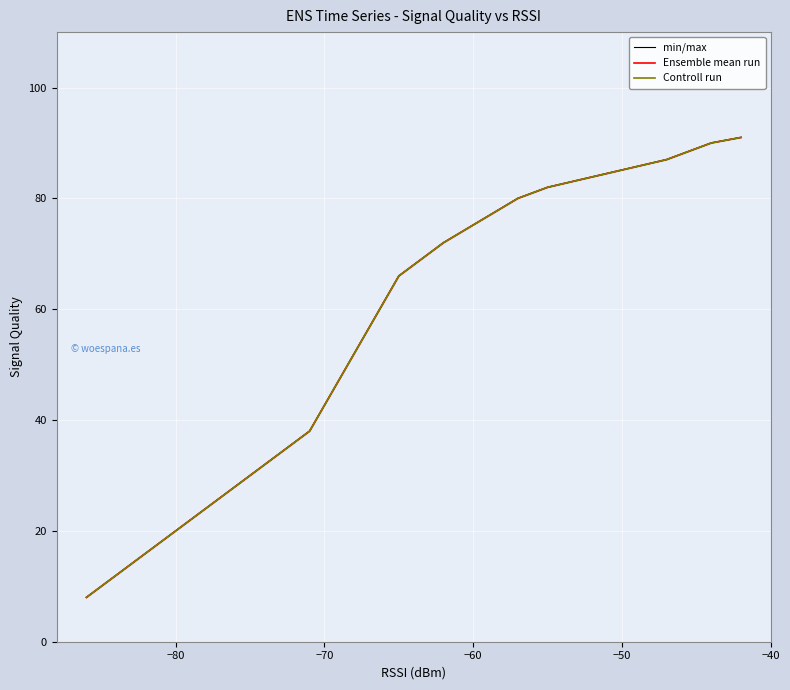

The value of min/max at 15 is 40. True or false?

False